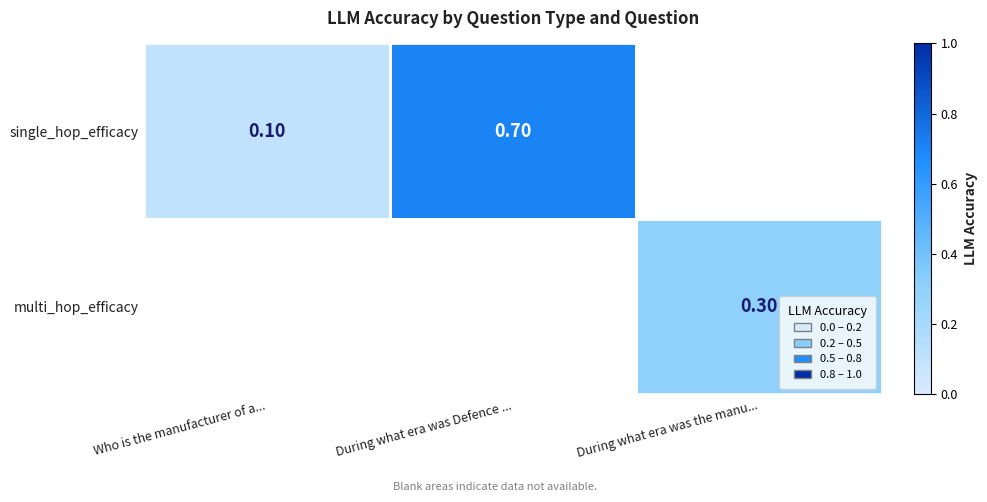

What is the maximum value for single_hop_efficacy?

0.7